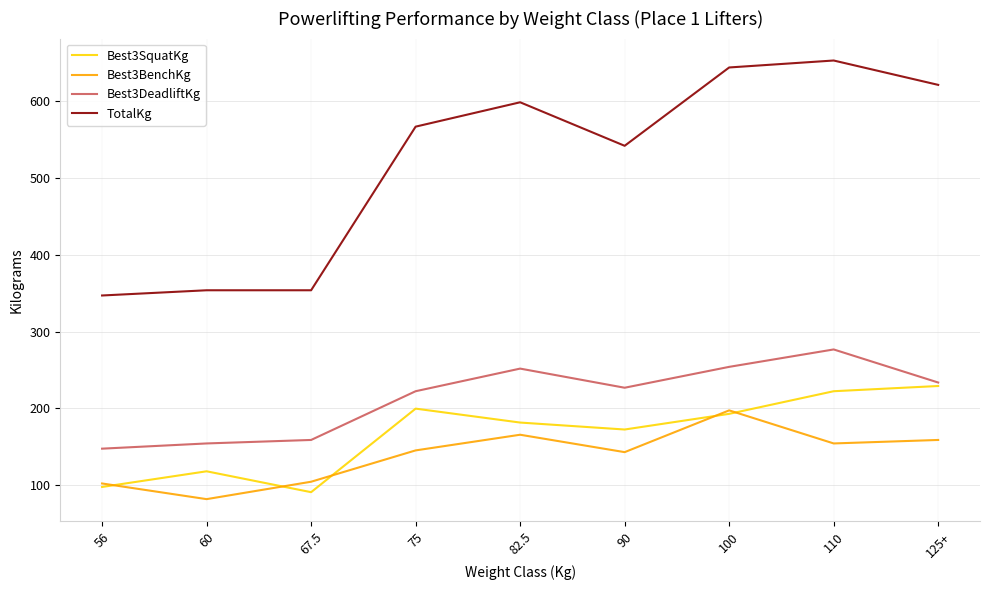

True or false: TotalKg and Best3DeadliftKg cross at least once.

False